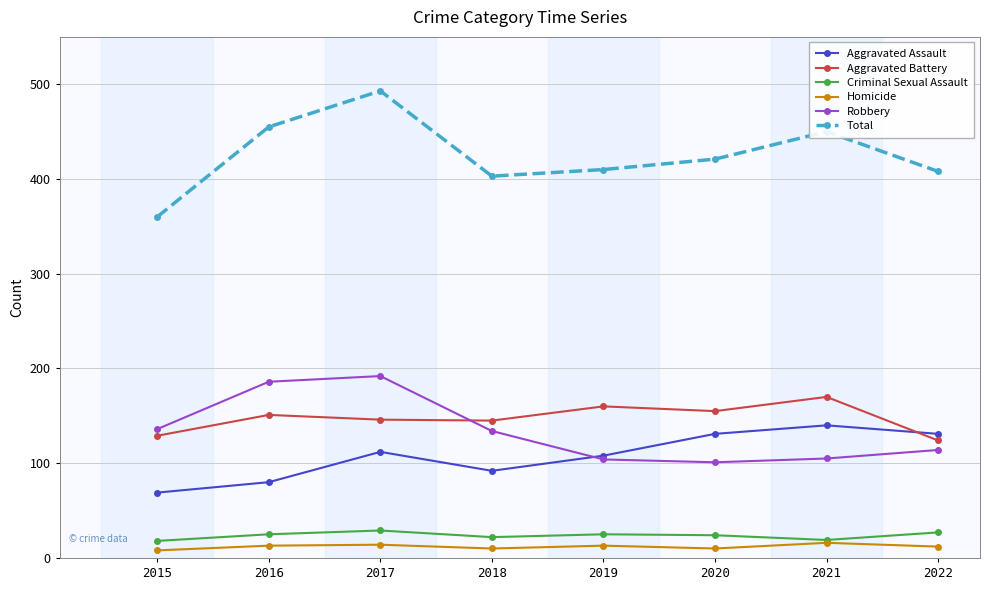

What is the value of the Robbery point at the 8th from the left?

114